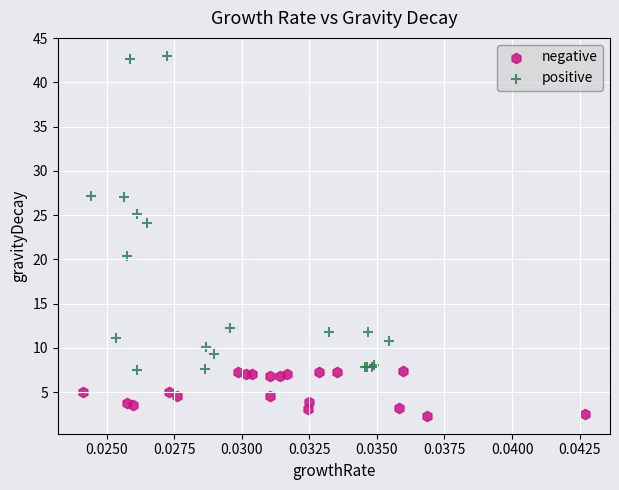

Which series contains the highest Y value?

positive